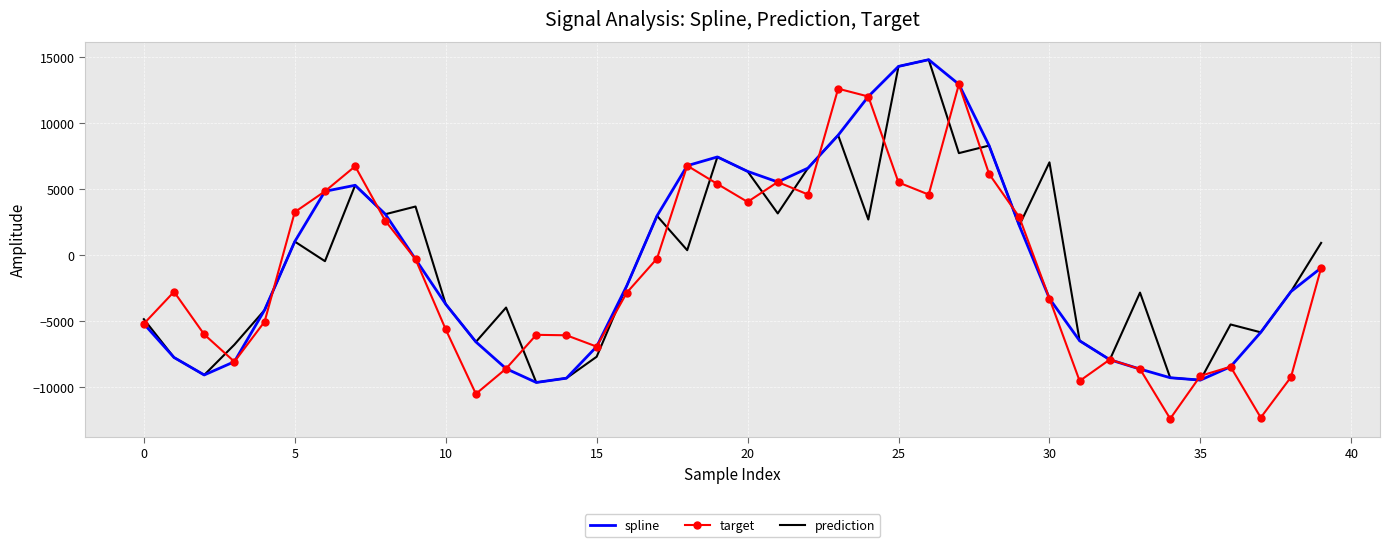

What is the smallest value displayed?

-12414.9